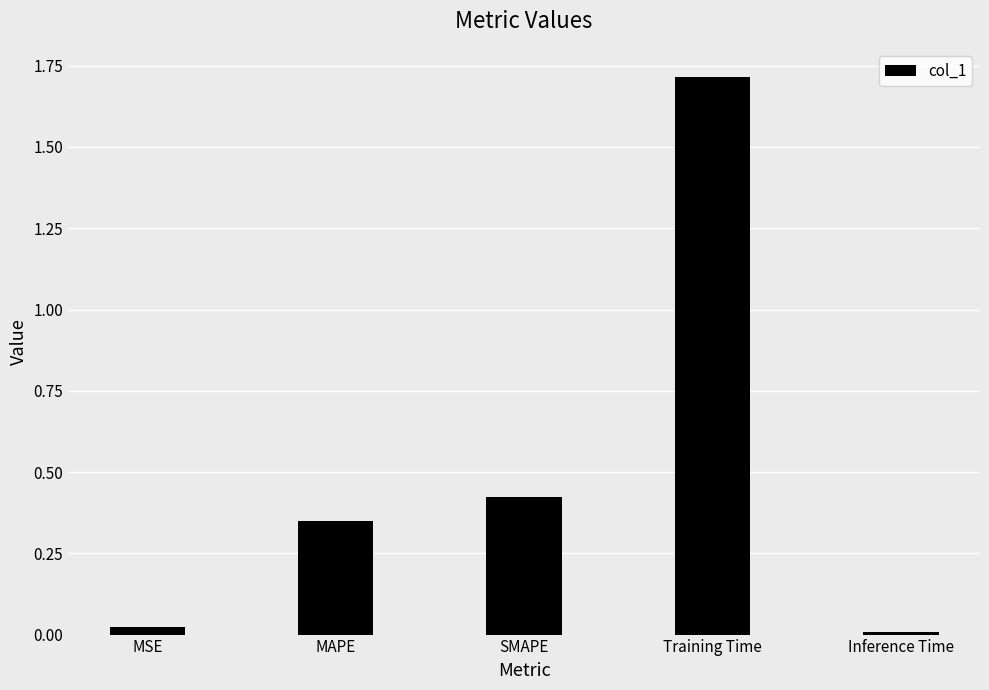

What is the difference between the maximum and minimum values?

1.7